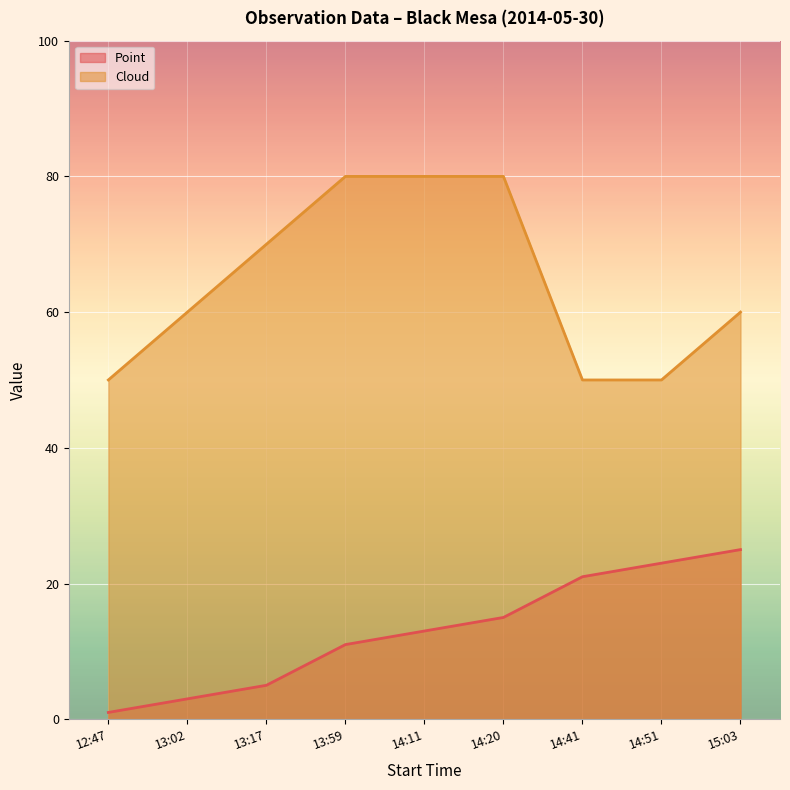

At which label is Cloud closest to 65?

13:02